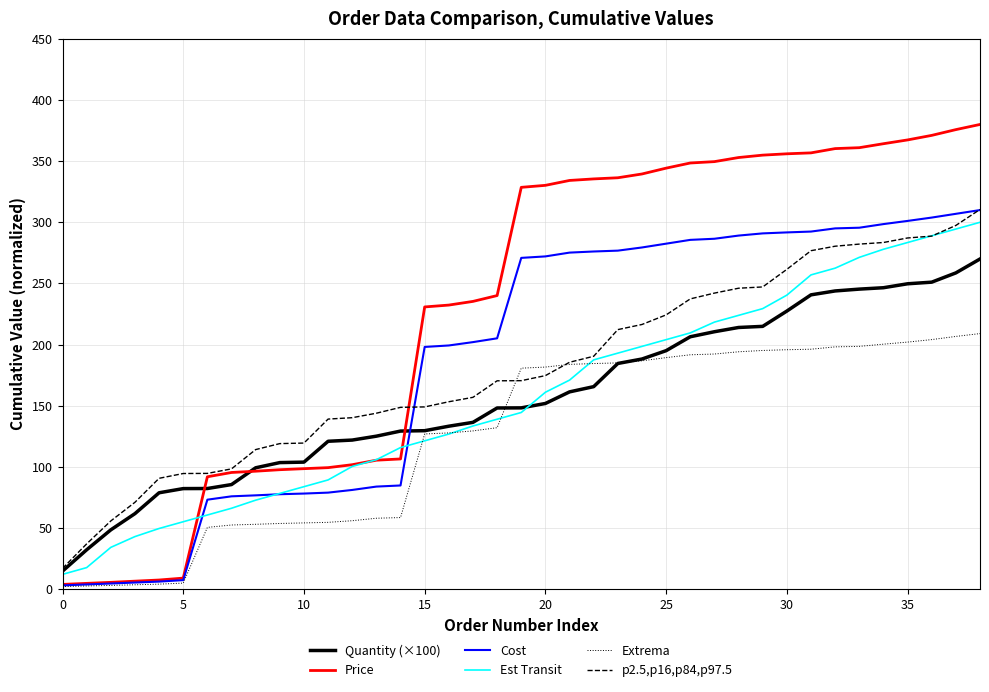

Which series has the widest spread of values?

Price